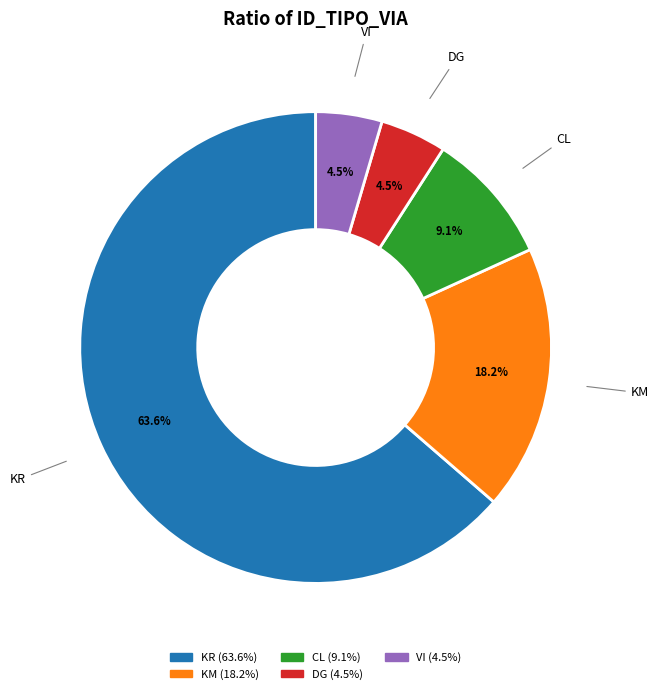

Is there a majority slice in this chart?

Yes